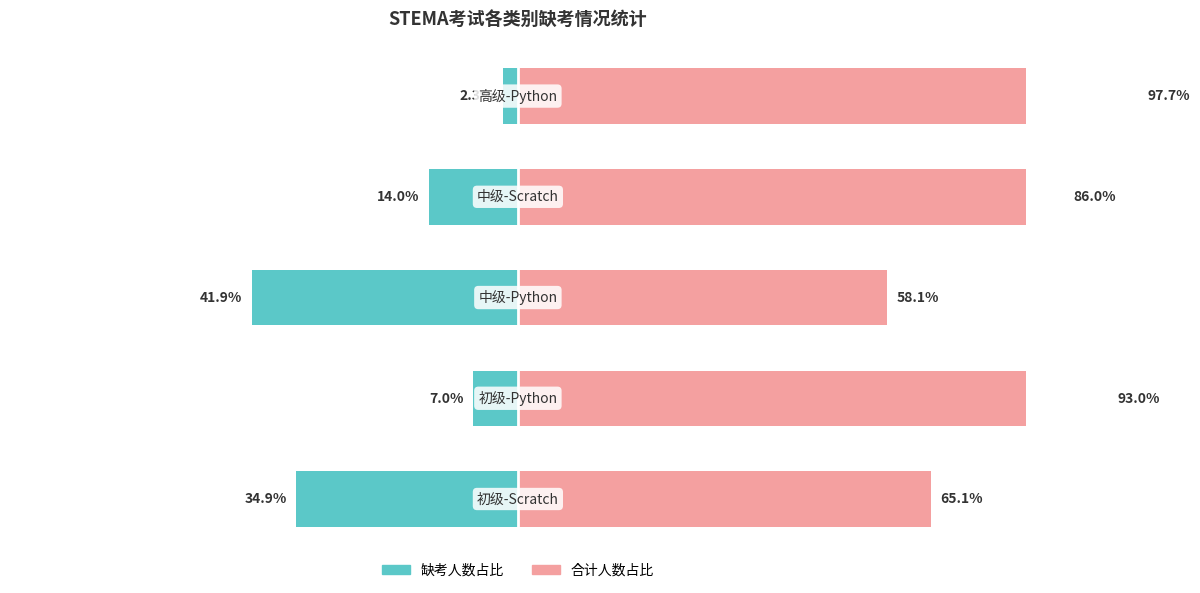

How many data points in 合计人数占比 are less than 86?

2